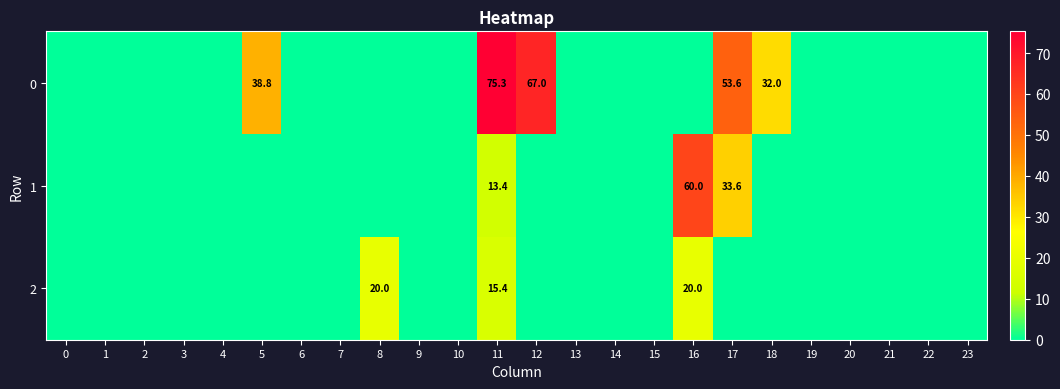

The value of 2 at 13 is 0.0. True or false?

True